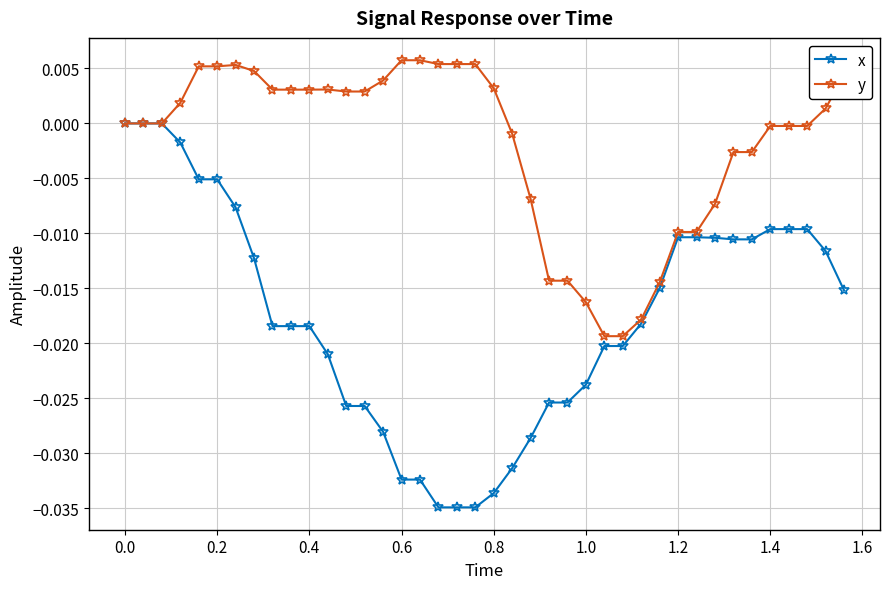

How many distinct data groups are displayed?

2